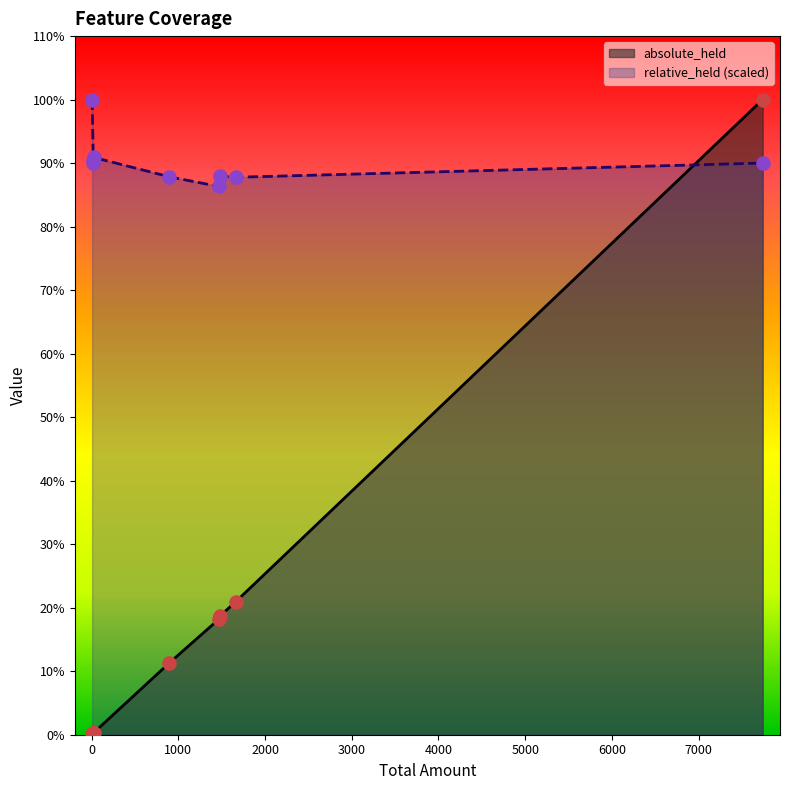

At how many categories does at least one series exceed 1243?

4